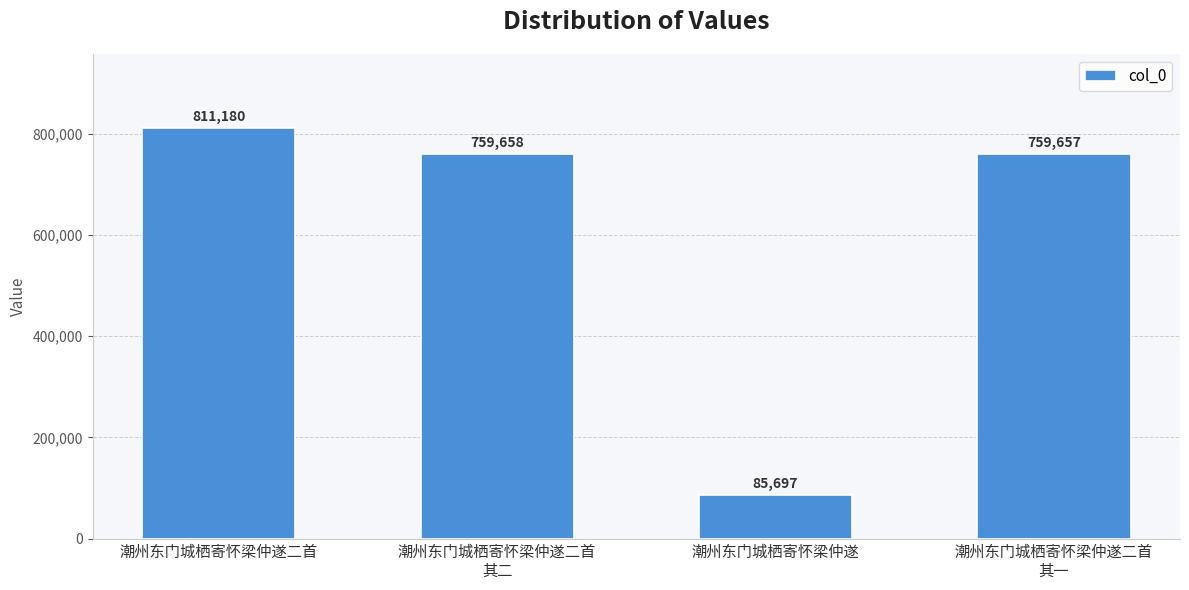

What is the average value?

604048